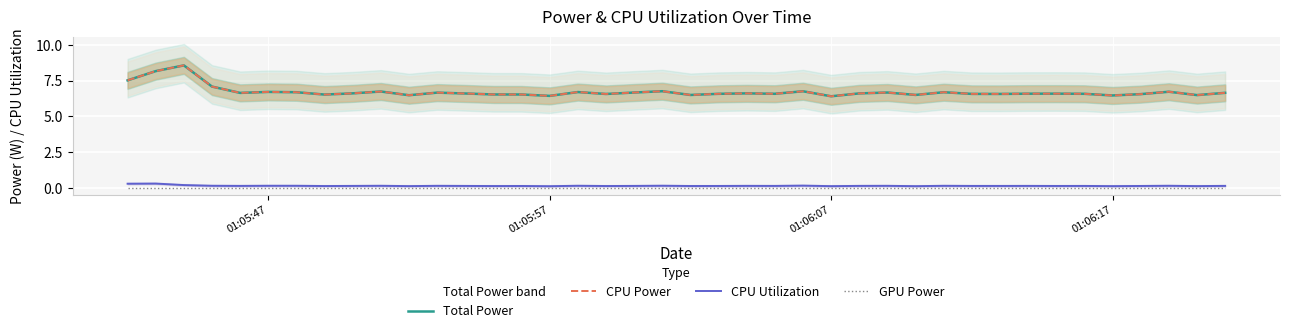

What is the maximum value shown in the chart?

8.6